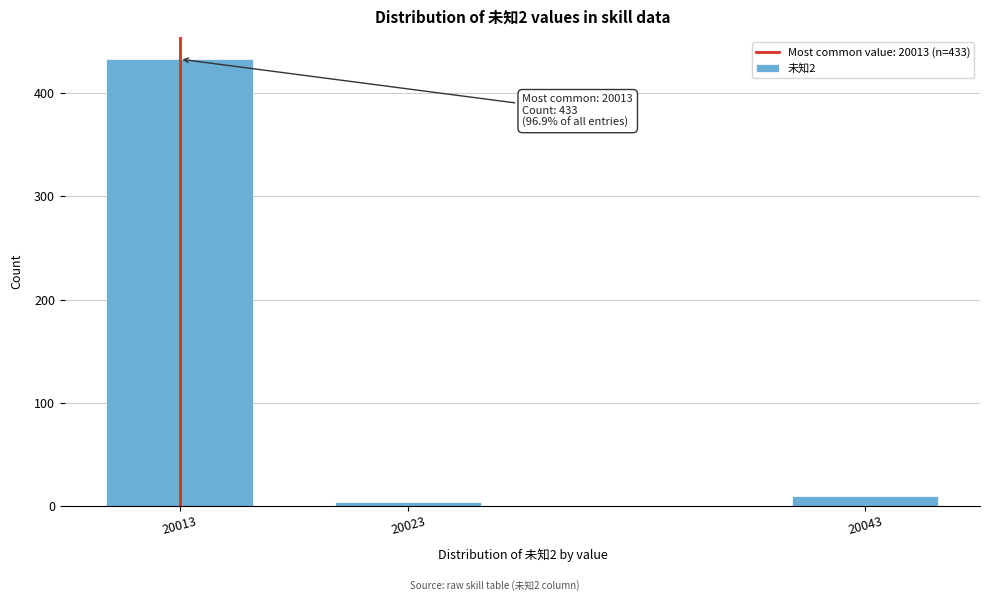

Reading left to right, list all the values displayed in this chart.

20013=433	20023=4	20043=10